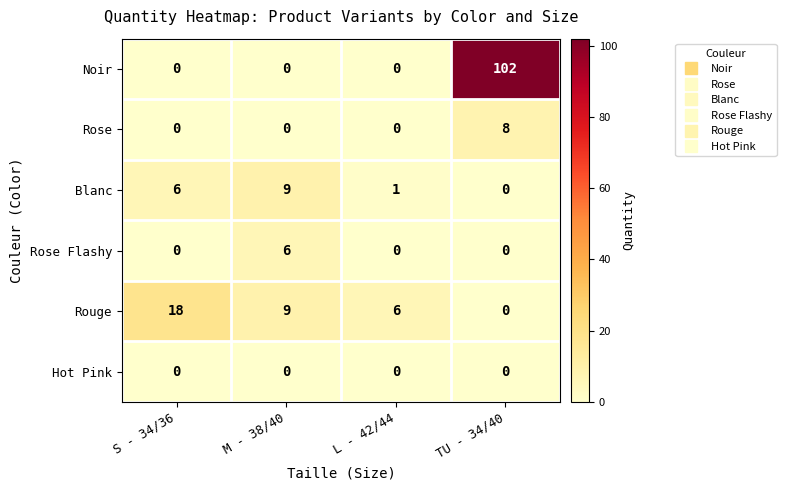

True or false: Rose has a value of 0 at M - 38/40.

True